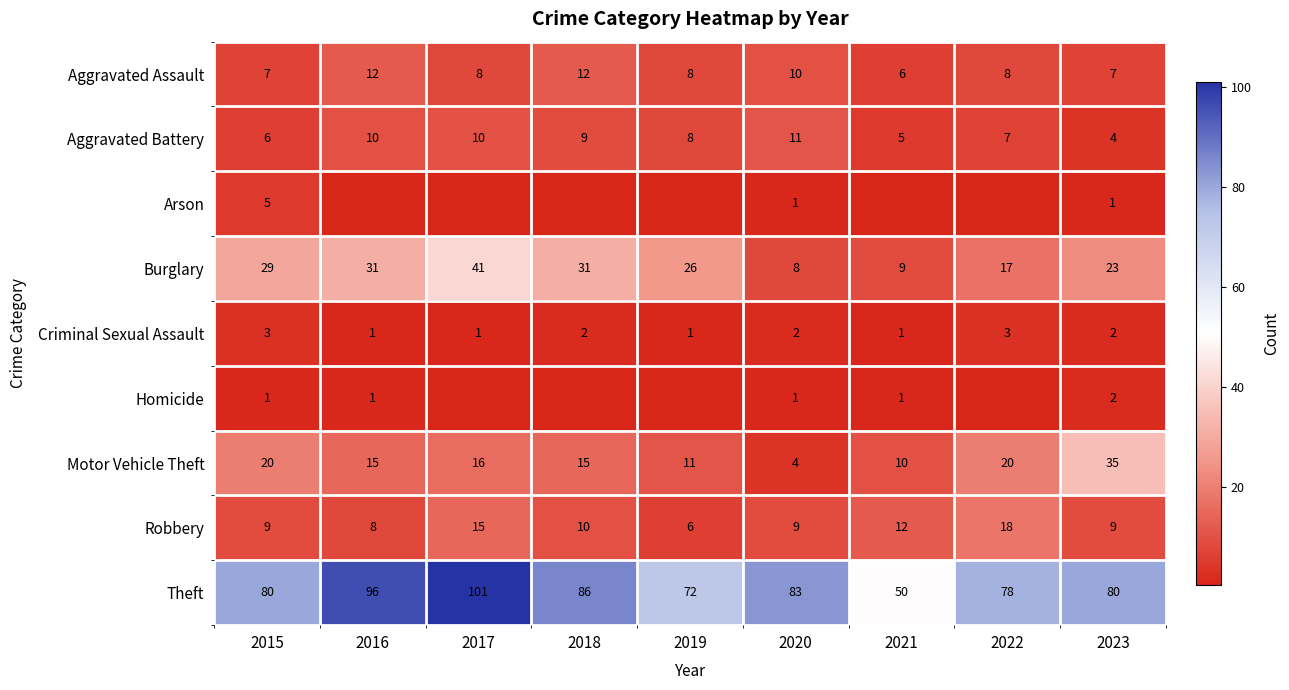

True or false: Theft has a value of 38.1 at 2017.

False